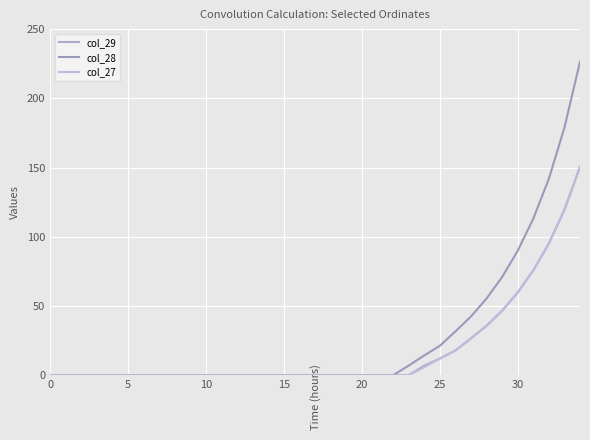

True or false: col_29 and col_27 cross at least once.

False